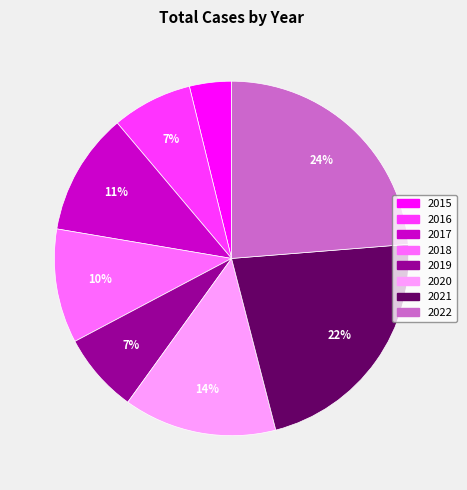

Which has a higher value, 2020 or 2017?

2020